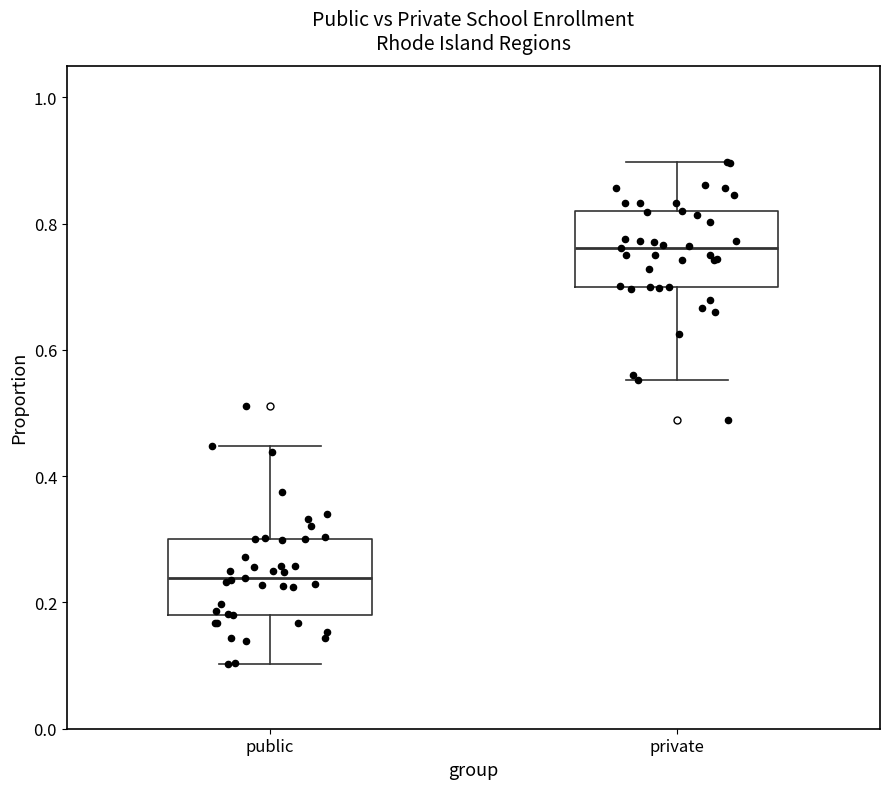

Where does the median line of the box for private sit on the y-axis? The values are not printed on the chart, so give them approximately, as read against the axis.

0.76